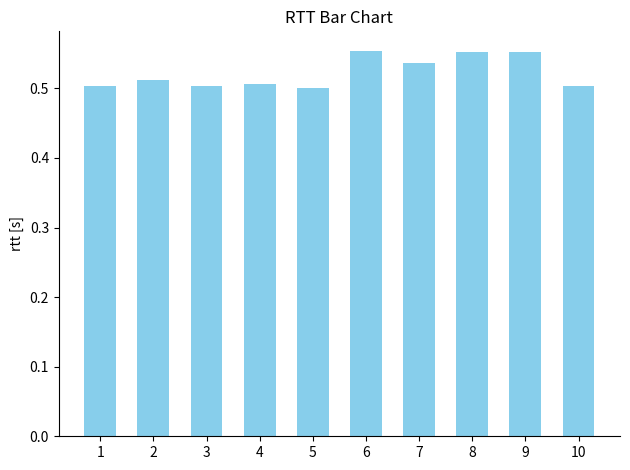

The chart shows a value of 0.5 at 4. True or false?

True